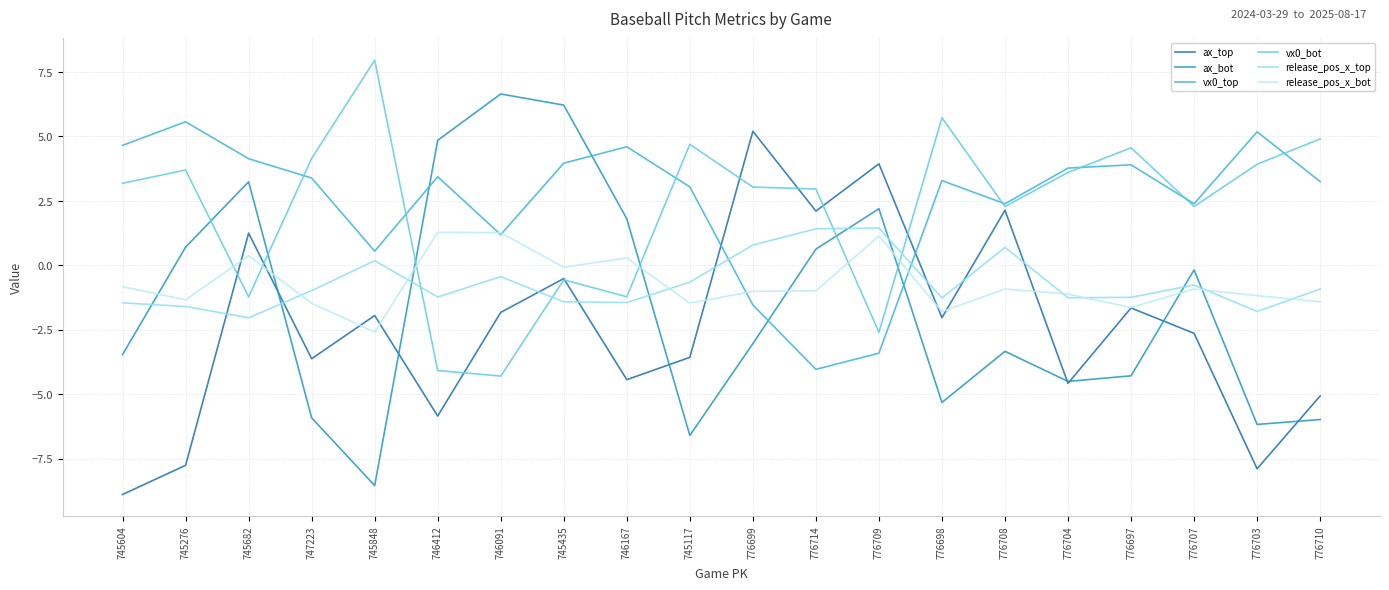

At how many categories does at least one series exceed -1?

20